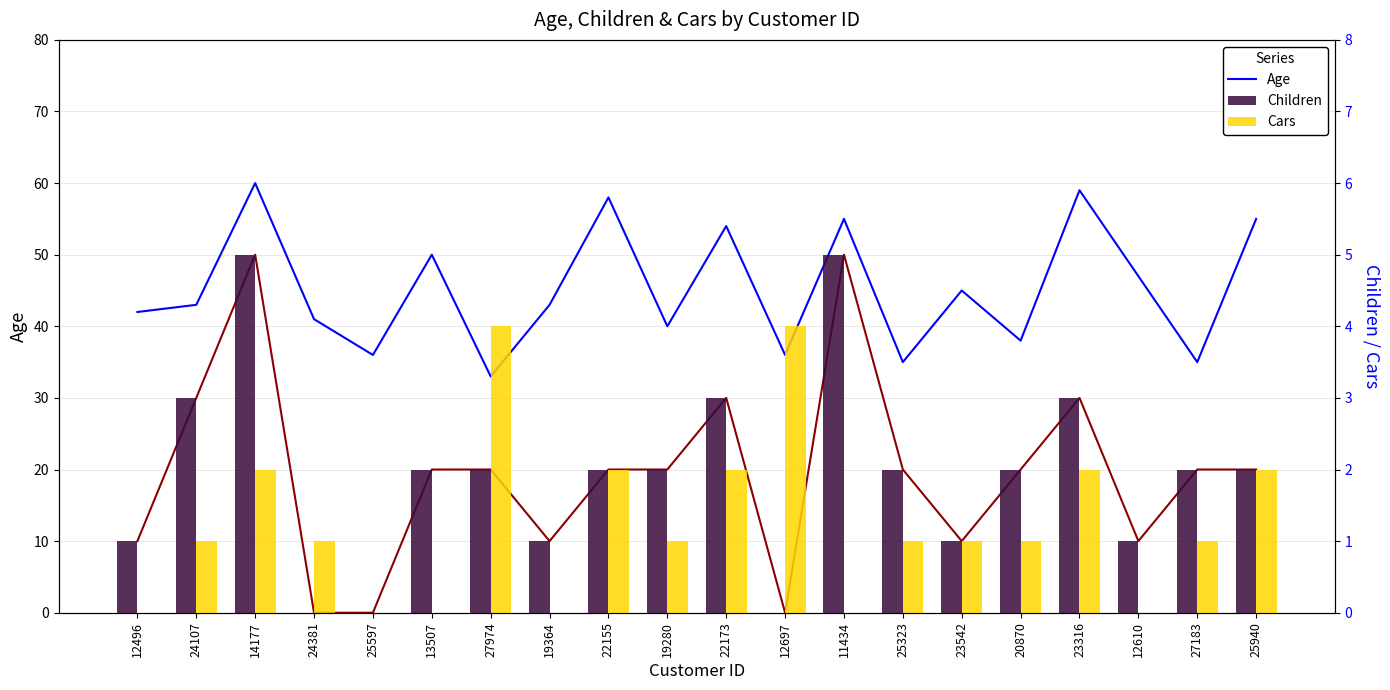

Reading left to right, transcribe all the data shown in this chart.

Age: 42	43	60	41	36	50	33	43	58	40	54	36	55	35	45	38	59	47	35	55
Children: 1	3	5	0	0	2	2	1	2	2	3	0	5	2	1	2	3	1	2	2
Cars: 0	1	2	1	0	0	4	0	2	1	2	4	0	1	1	1	2	0	1	2